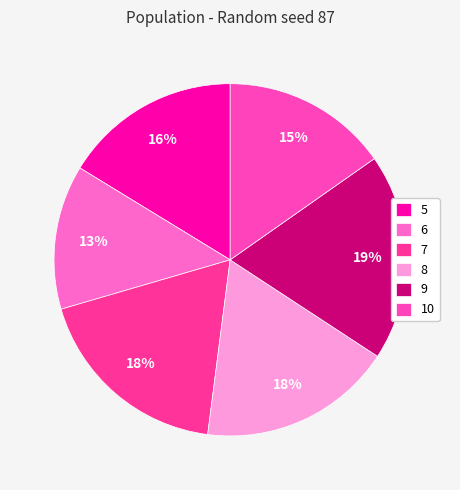

To the nearest percent, what is the difference between the largest and smallest slice percentages?

6%